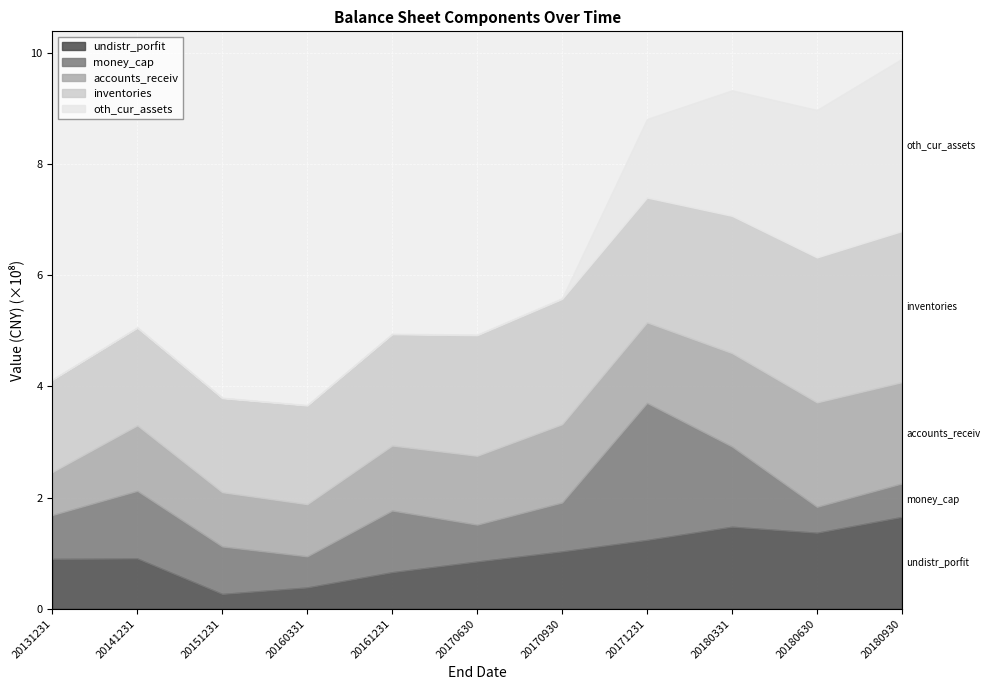

Which series has the widest spread of values?

oth_cur_assets